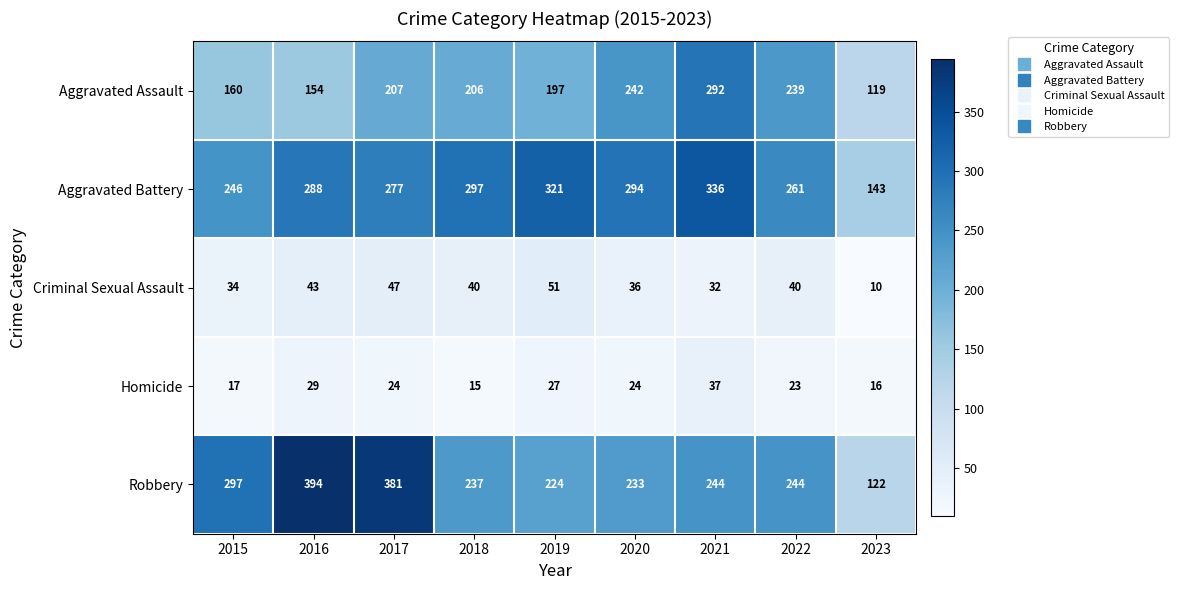

Which series has the widest spread of values?

Robbery